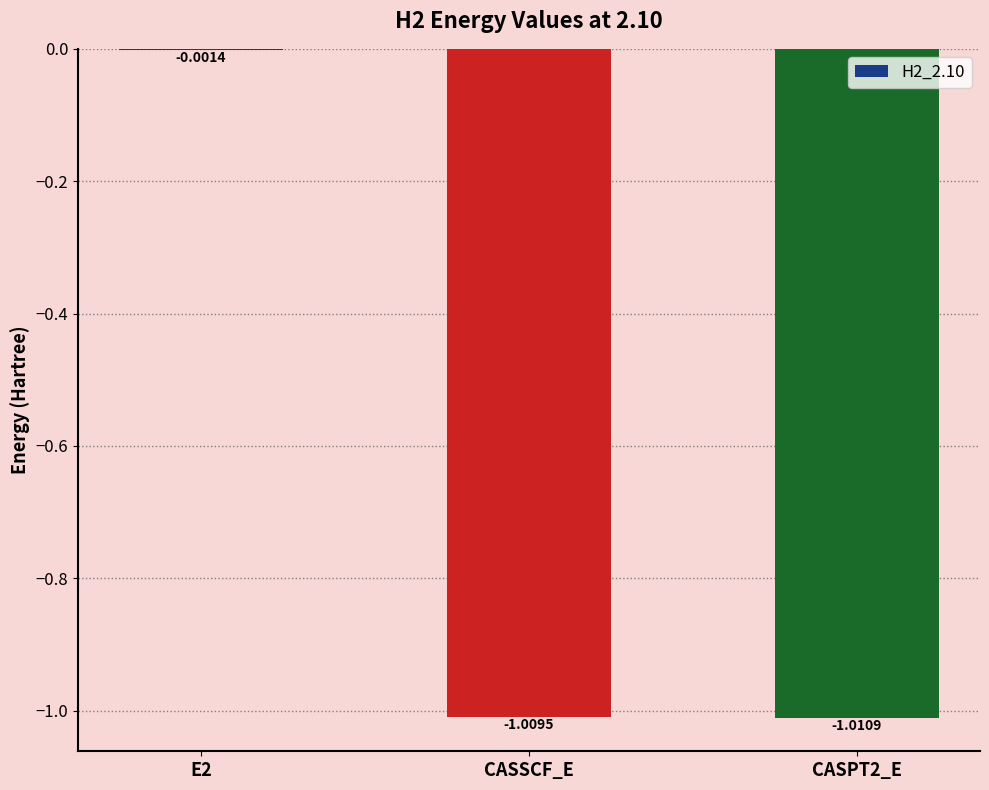

Between E2 and CASPT2_E, which is larger?

E2